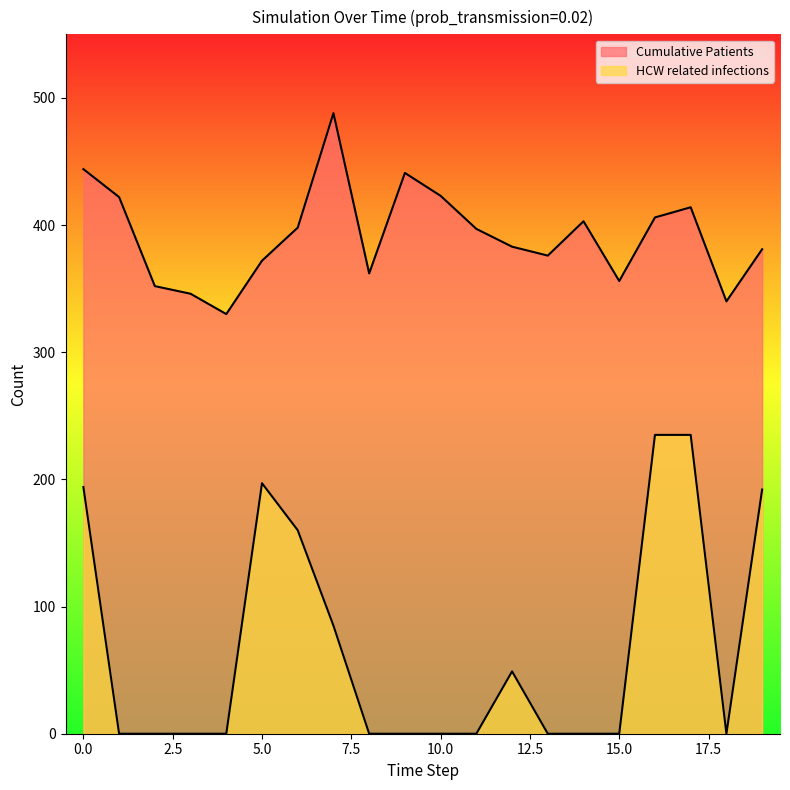

Read the Cumulative Patients value at 2.

352